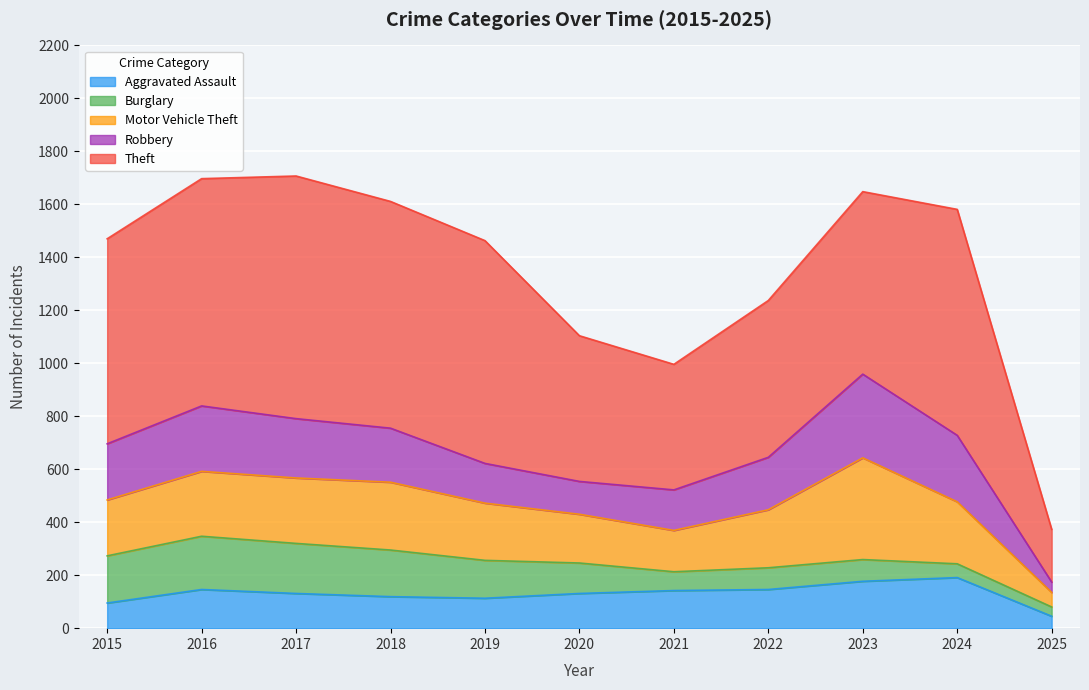

True or false: Motor Vehicle Theft and Burglary cross at least once.

False